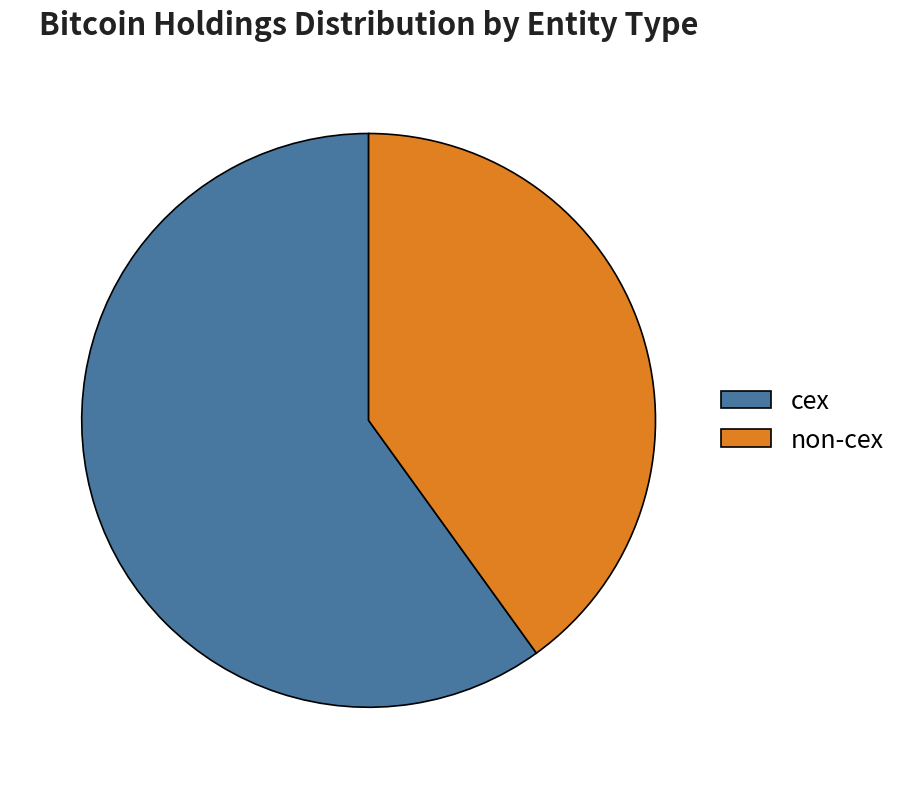

Combined, do cex and non-cex account for over 50%?

Yes